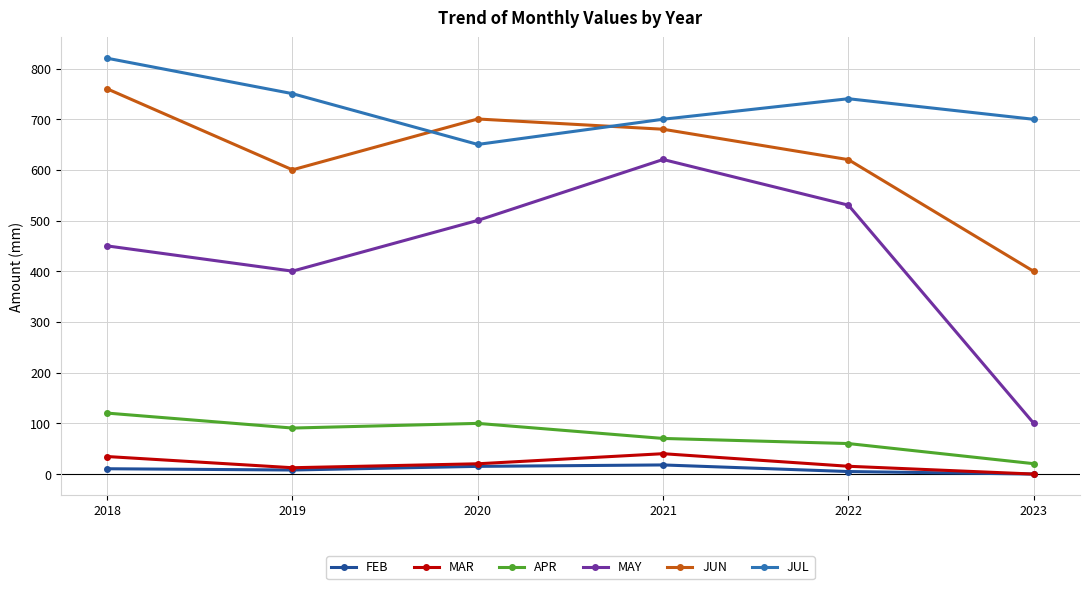

At which label does JUL first exceed 740?

2018